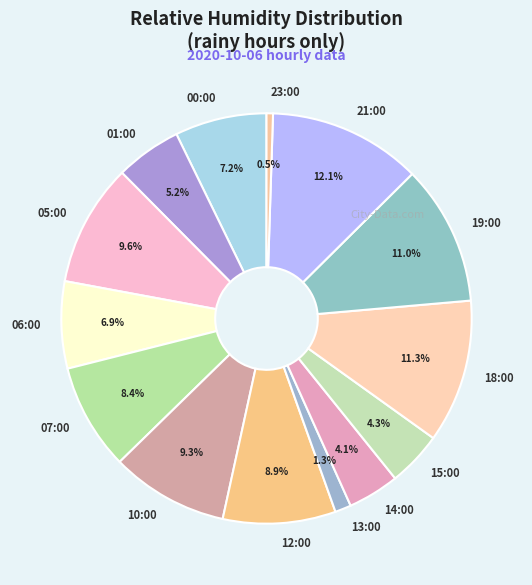

What is the ratio of the value at 15:00 to the value at 21:00?

0.4